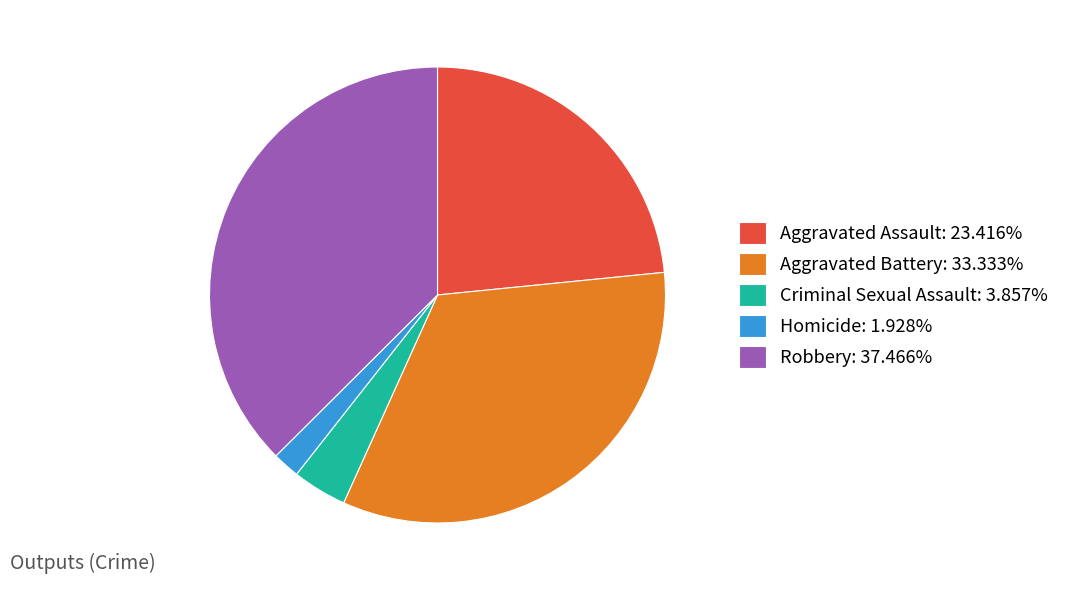

Does Robbery represent more than half of the total?

No